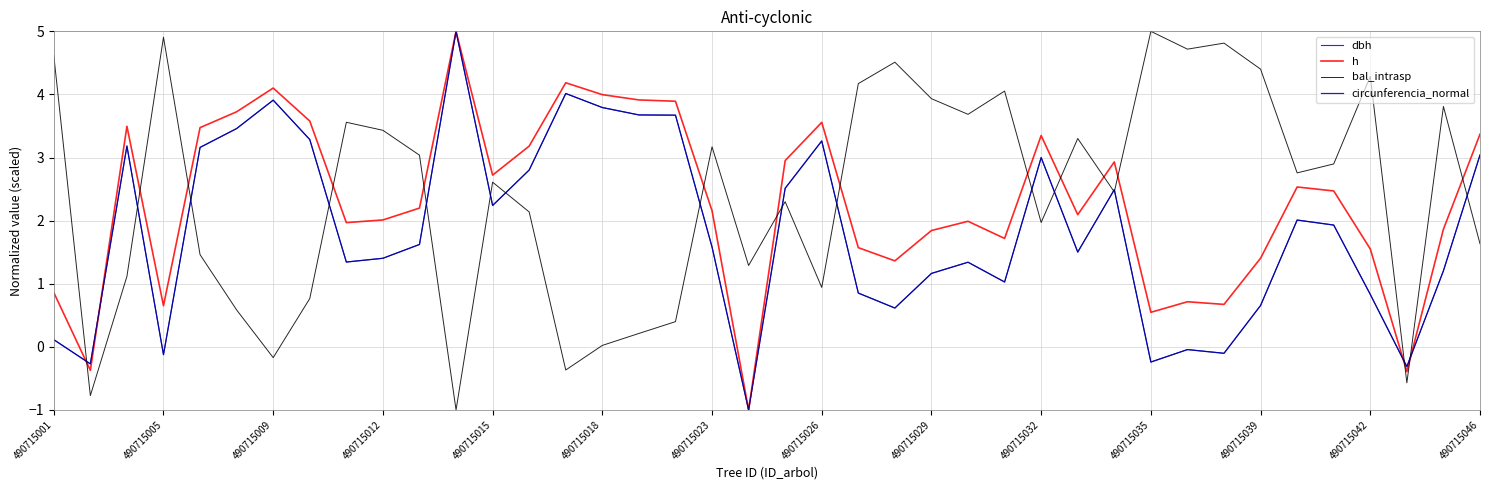

What is the difference between the maximum and minimum values in the bal_intrasp series?

6.0